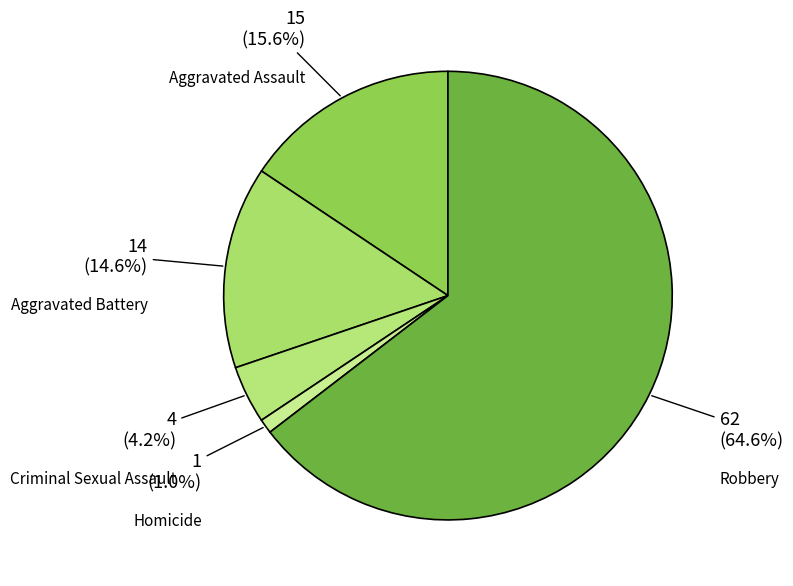

How many slices are in this pie chart?

5